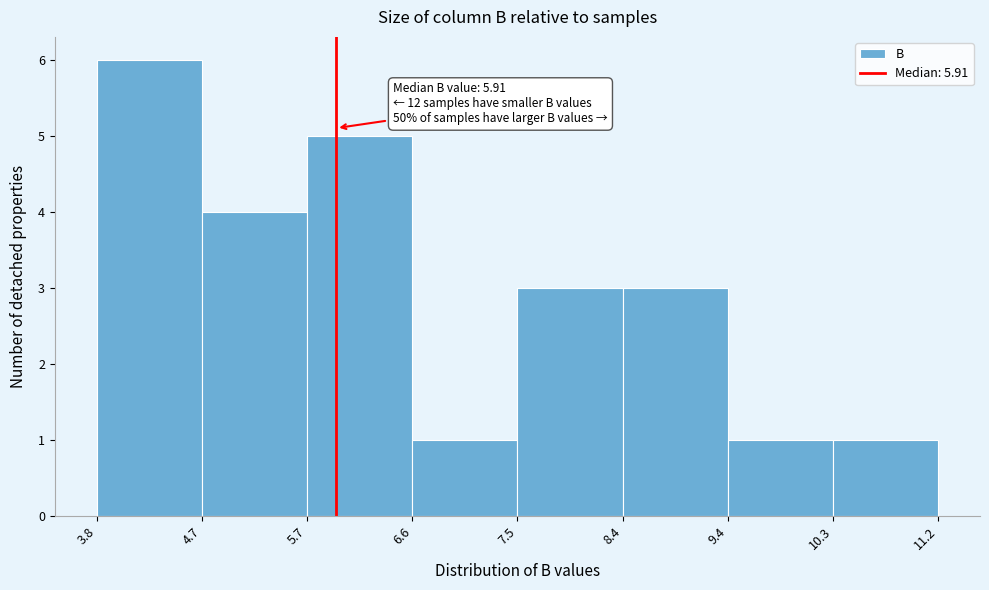

Over which range of the x-axis is the bar tallest?

3.8 to 4.7